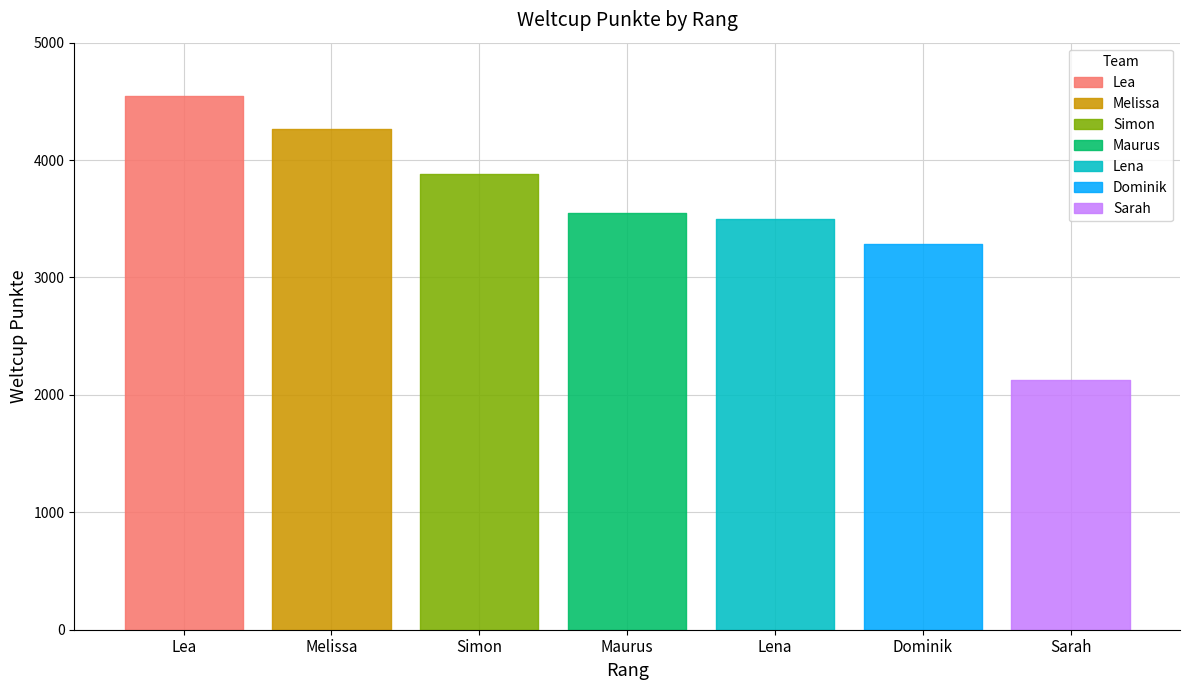

What is the value of the 4th bar from the left?

3549